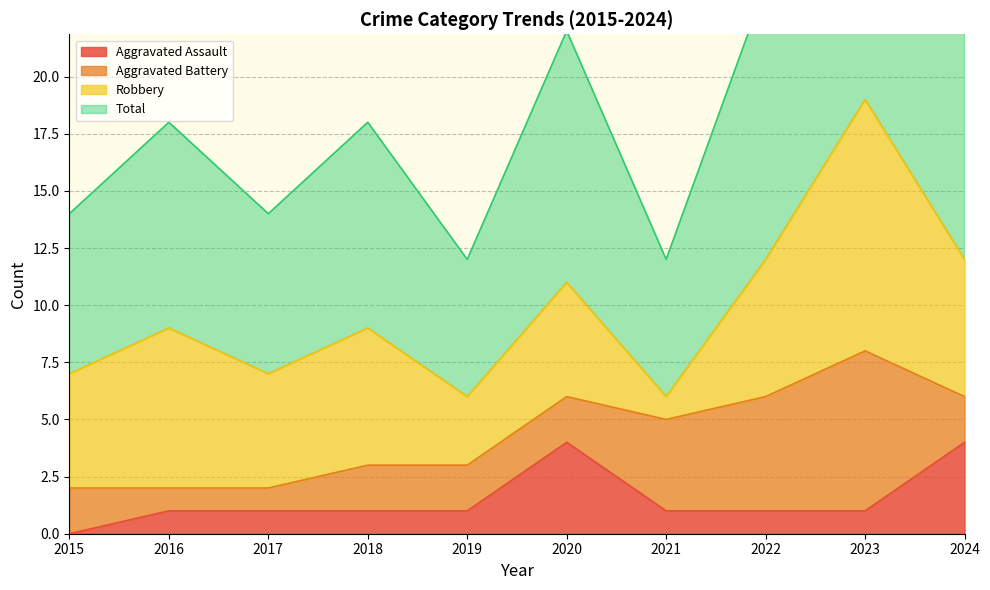

At which category does Total reach its first local valley?

2017